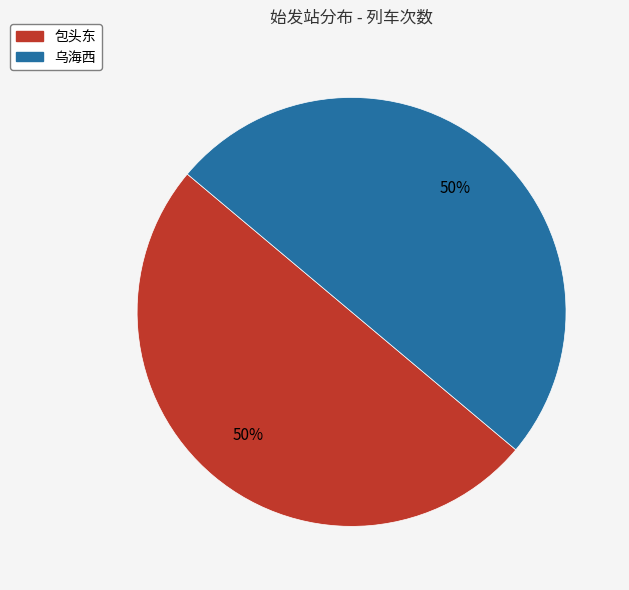

Approximately how many times larger is the value at 乌海西 compared to 包头东?

1.0